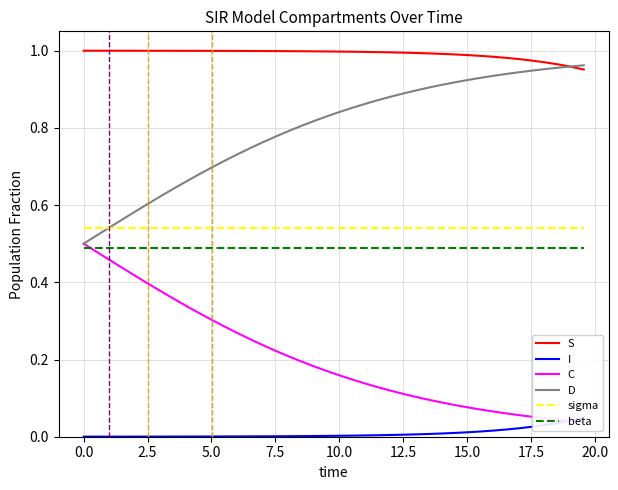

Count the number of data series in this chart.

6